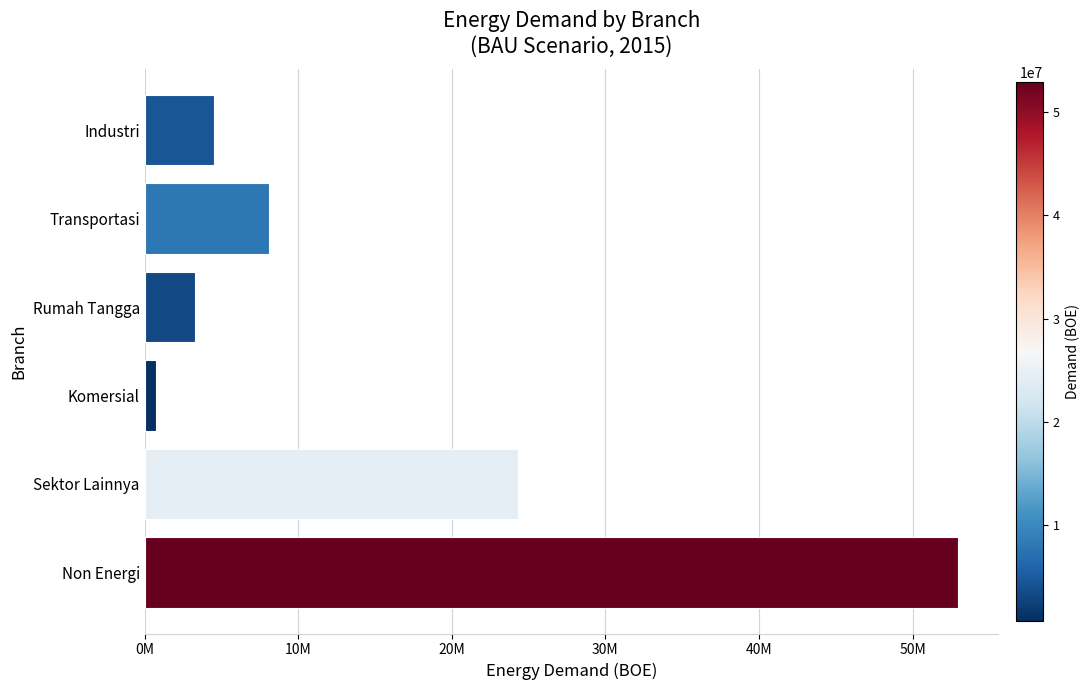

Does the chart contain any negative values?

No